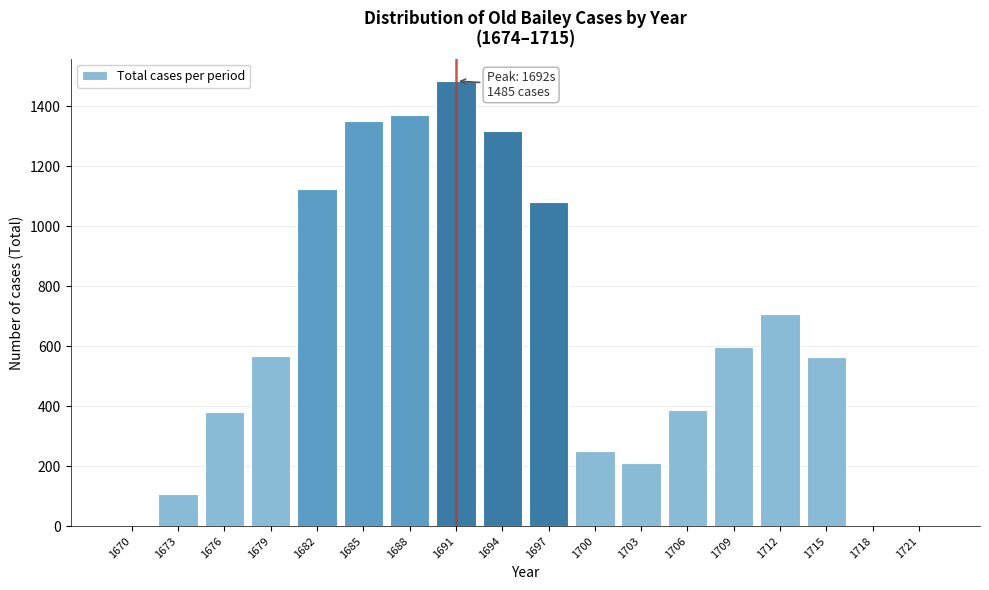

What is the sum of the values at 1670 and 1679?

568